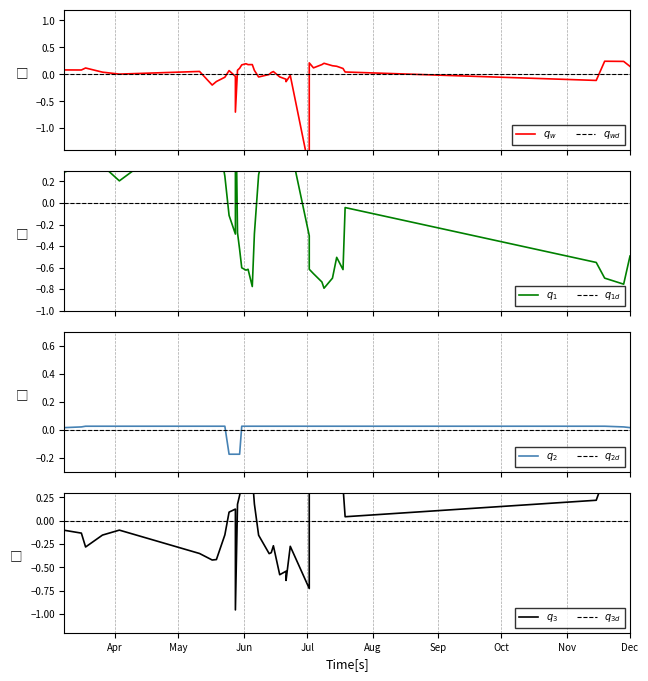

What is the minimum value for easting?

-0.8